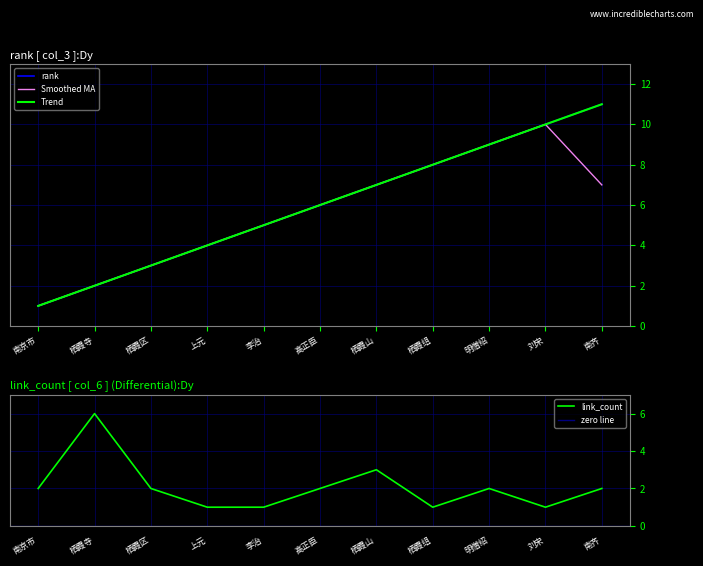

Reading right to left, transcribe all the data shown in this chart.

rank: 11	10	9	8	7	6	5	4	3	2	1
link_count: 2	1	2	1	3	2	1	1	2	6	2